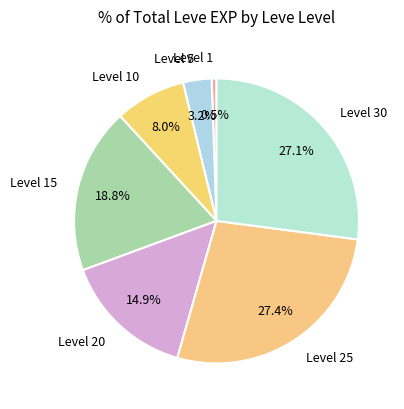

Between Level 30 and Level 15, which is larger?

Level 30